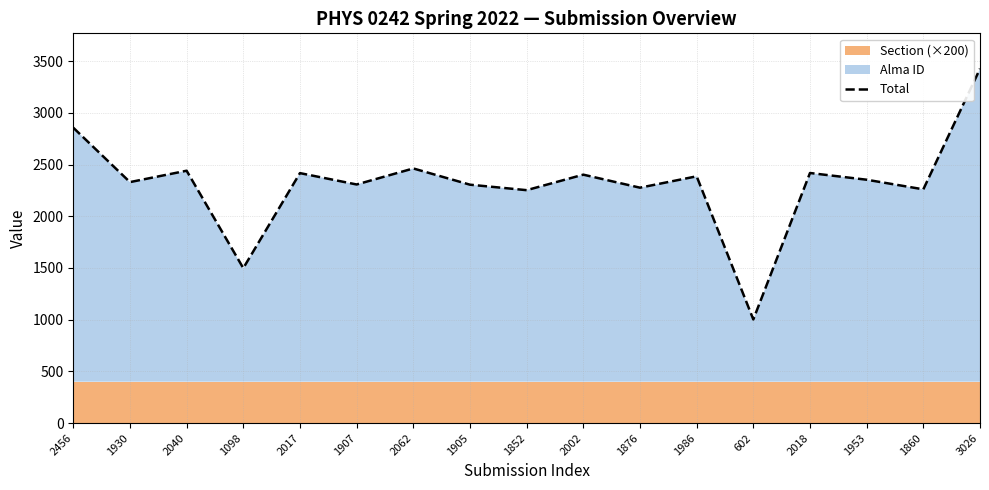

What is the change in value from 2017 to 2062?

+45